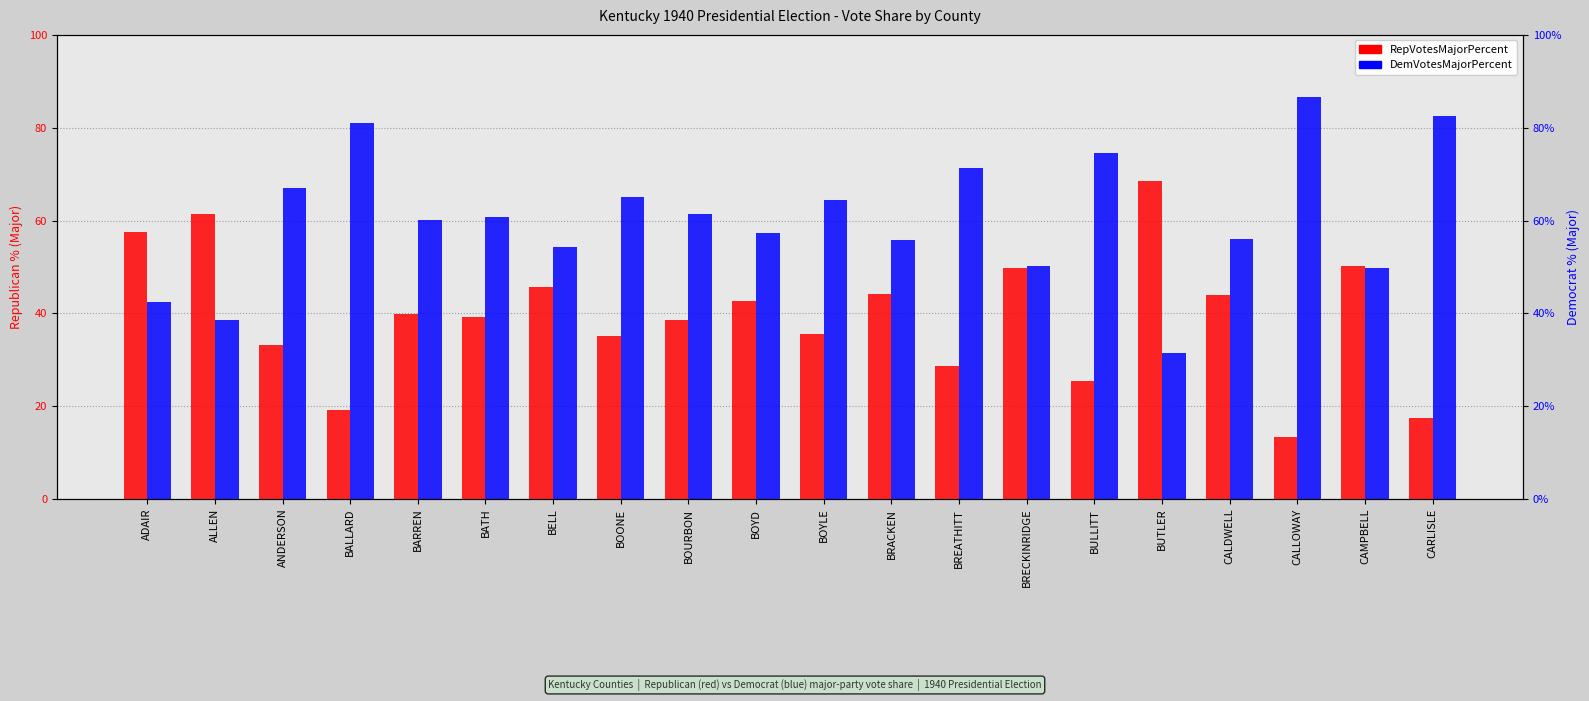

What is the label of the 8th bar from the left?

BOONE